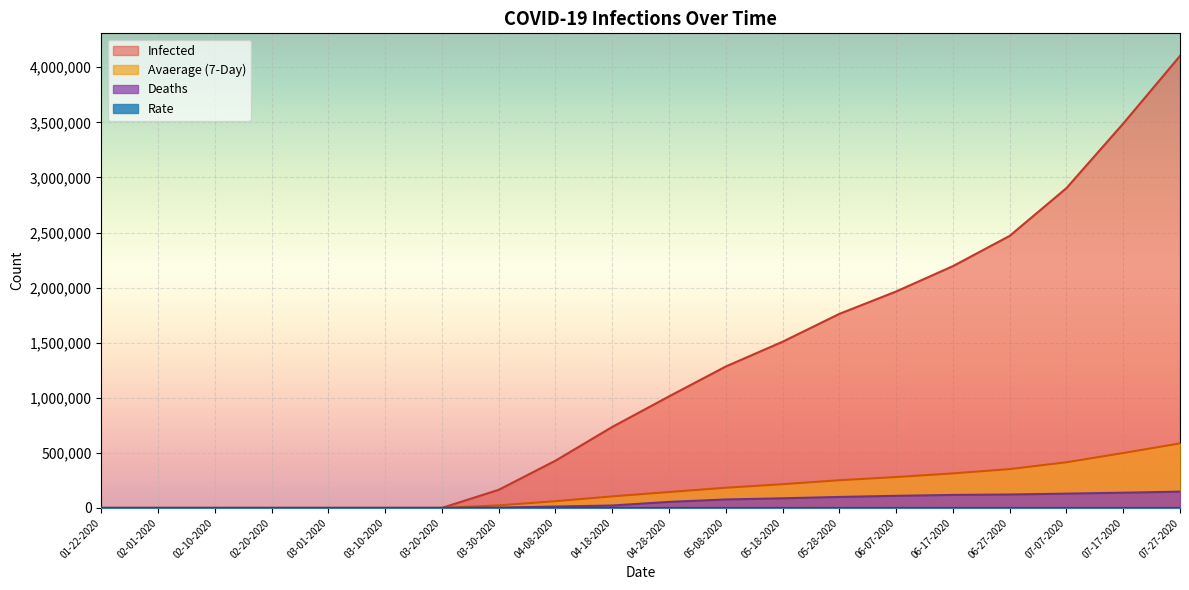

What position from the left is 03-10-2020?

6